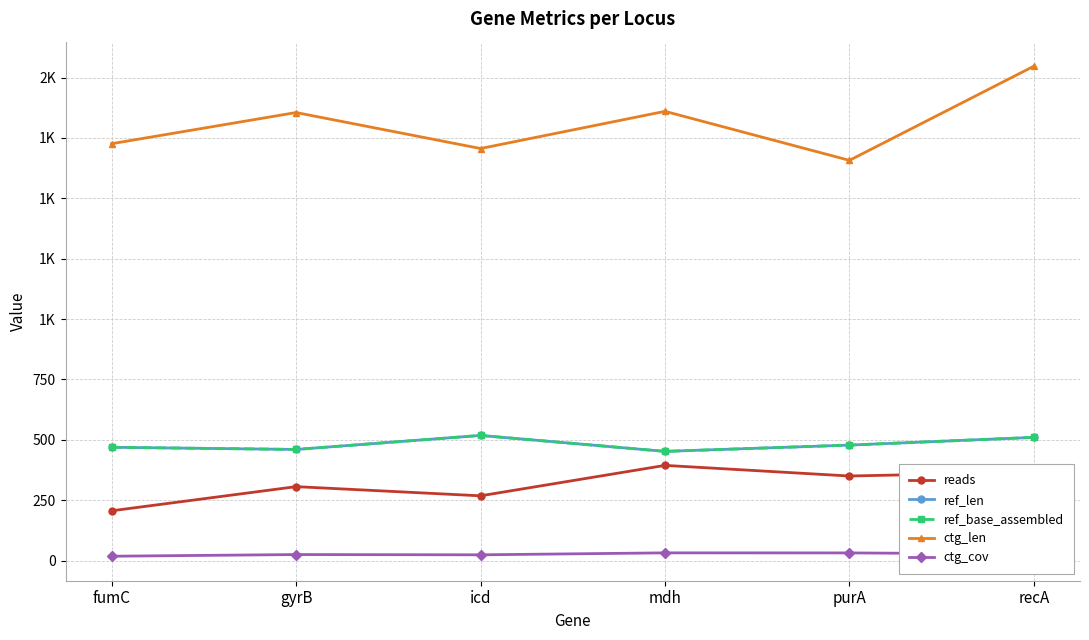

What is the difference between the second highest and minimum values in the ref_len series?

58.0